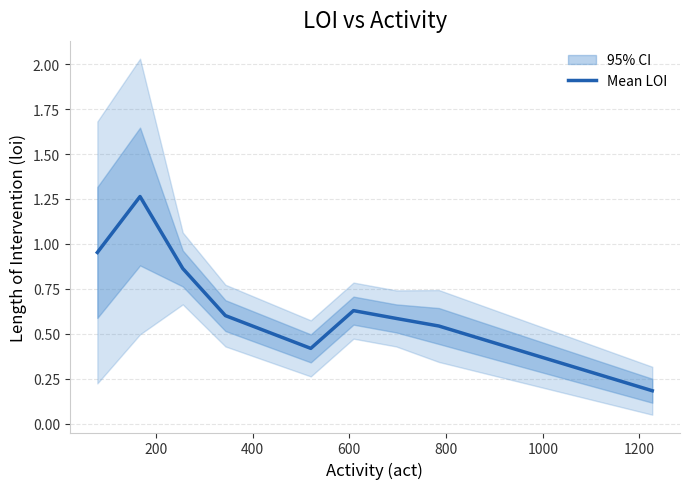

How many lines are shown in the chart?

1